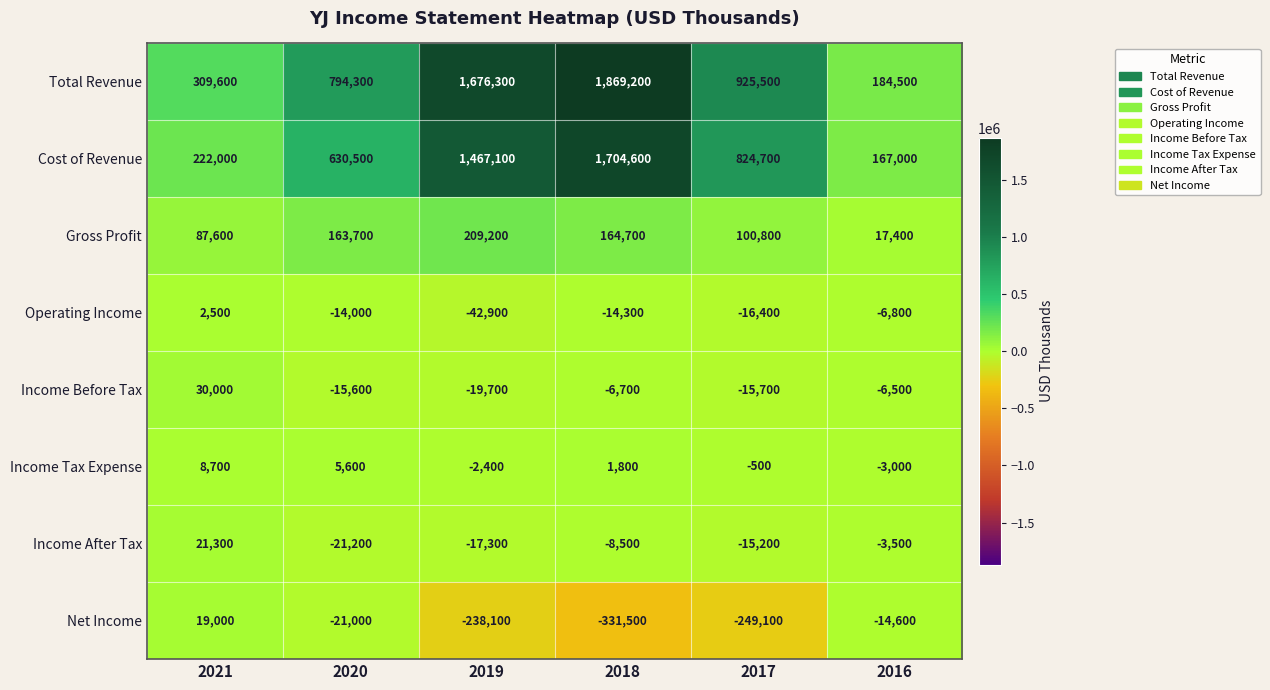

How many negative values does the Net Income series have?

5